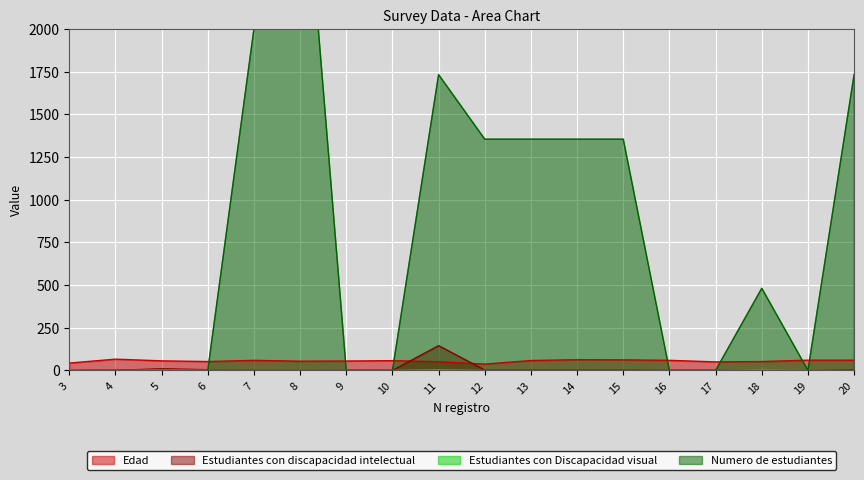

Reading left to right, what are all the values shown in this chart?

Edad: 43	66	56	52	59	54	55	57	51	37	58	63	62	59	50	52	60	60
Estudiantes con discapacidad intelectual: 3	0	10	4	0	0	0	0	145	2	2	2	2	0	0	2	2	3
Estudiantes con Discapacidad visual: 4	0	5	2	0	0	0	0	4	0	0	0	0	0	0	4	2	0
Numero de estudiantes: 0	0	0	0	2000	3300	0	0	1732	1354	1354	1354	1354	0	0	481	0	1733